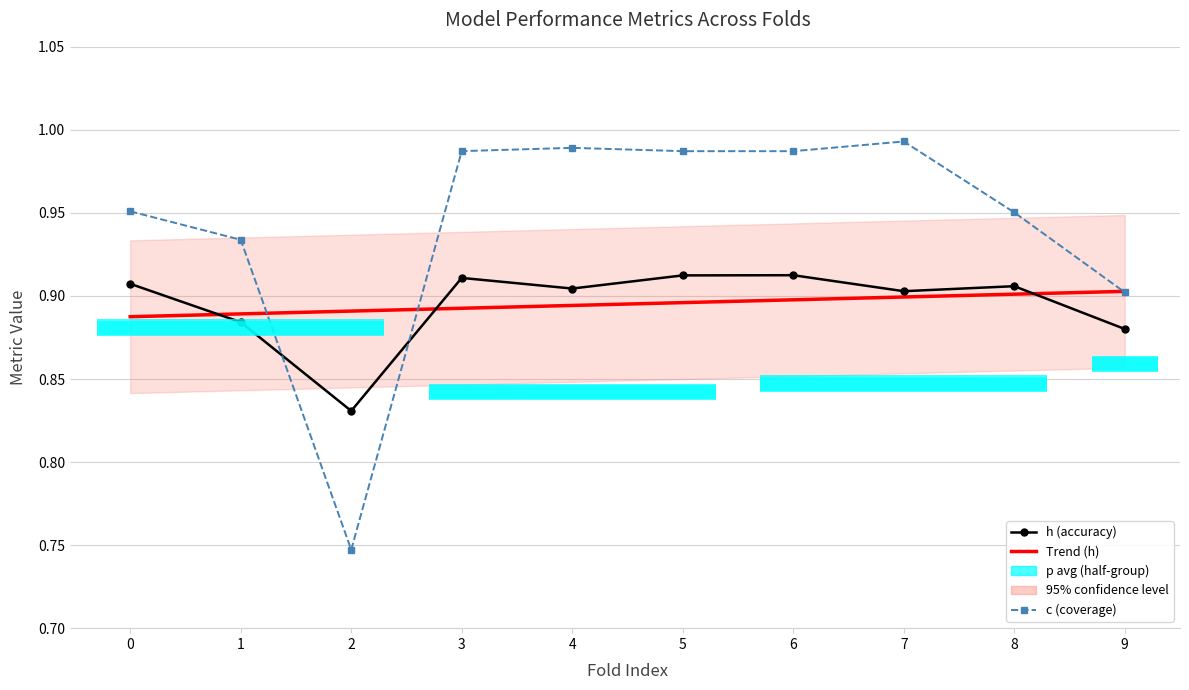

What is the value of the Trend (h) point at the 9th from the left?

0.9